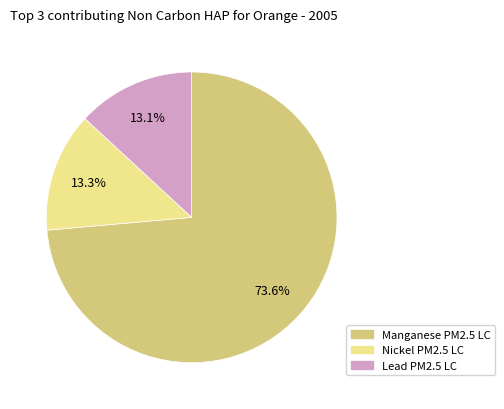

To the nearest percent, what is the difference between the largest and smallest slice percentages?

60%